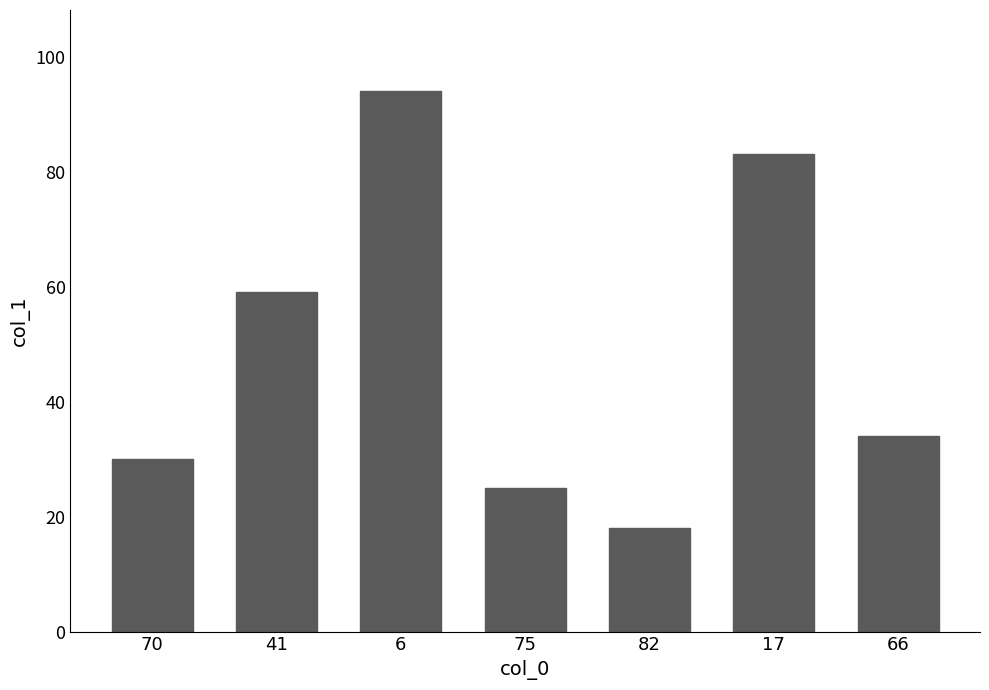

Where does the data first go above 34?

41